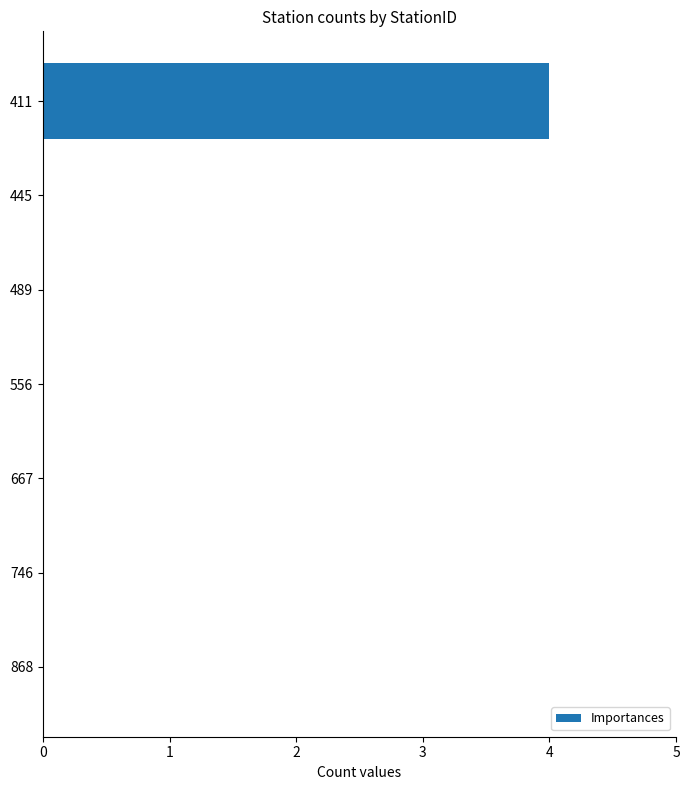

What is the maximum value shown in the chart?

4